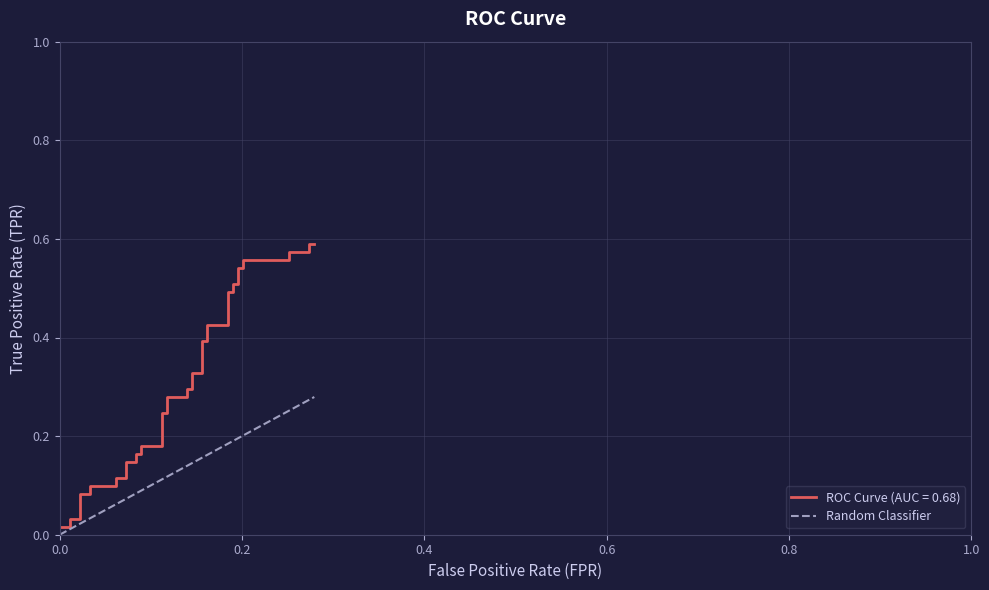

What is the difference between the maximum and minimum values?

0.3